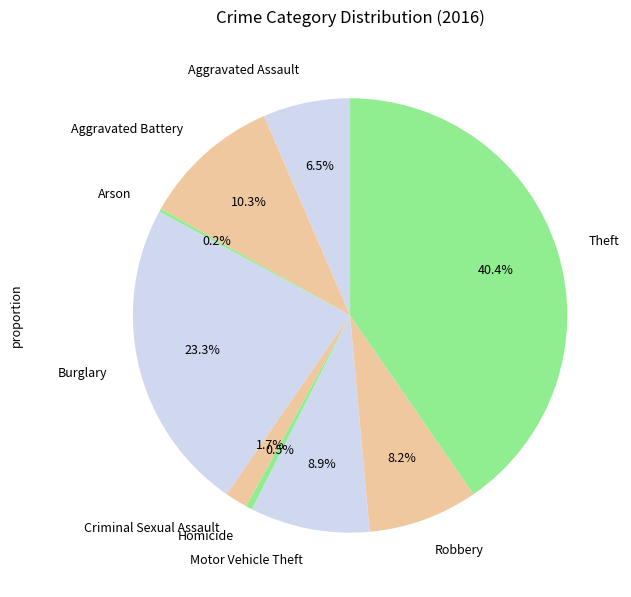

Does any single category account for the majority?

No